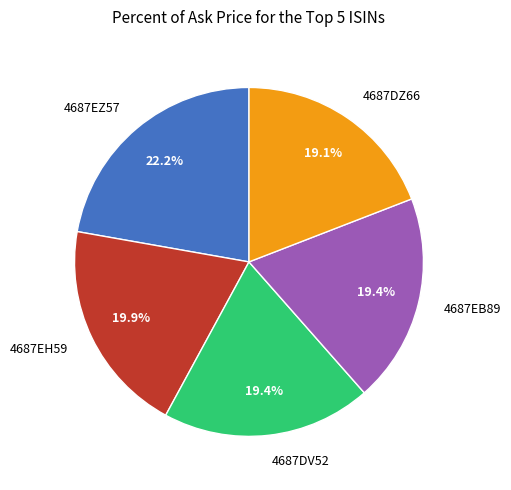

How many slices are in this pie chart?

5